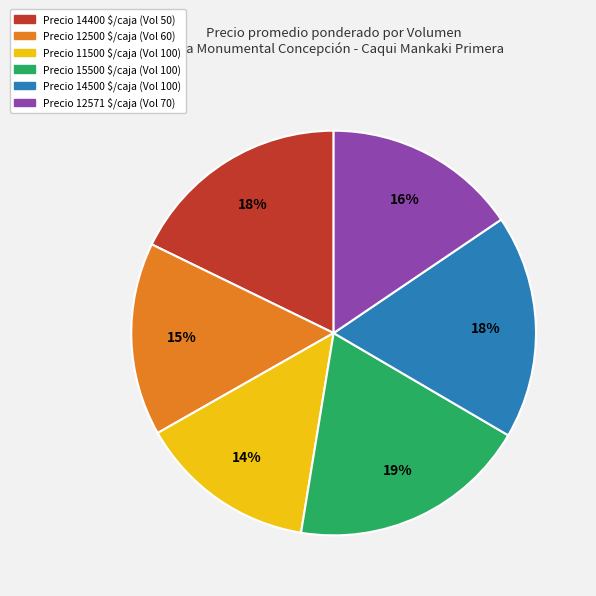

To the nearest percent, what is the average slice percentage?

17%